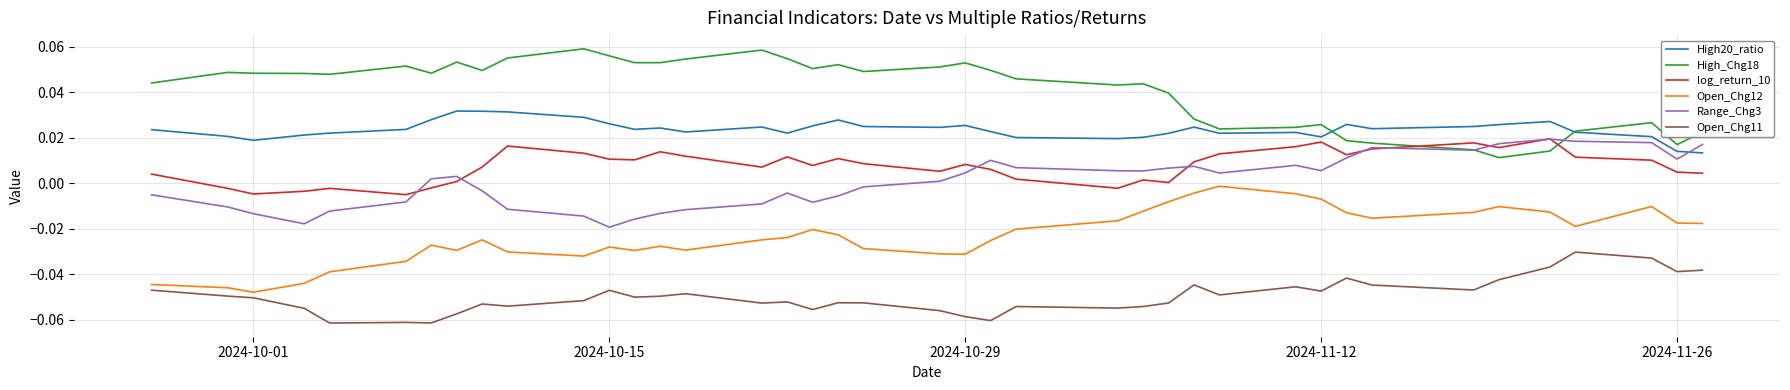

True or false: Open_Chg11 and High20_ratio cross at least once.

False